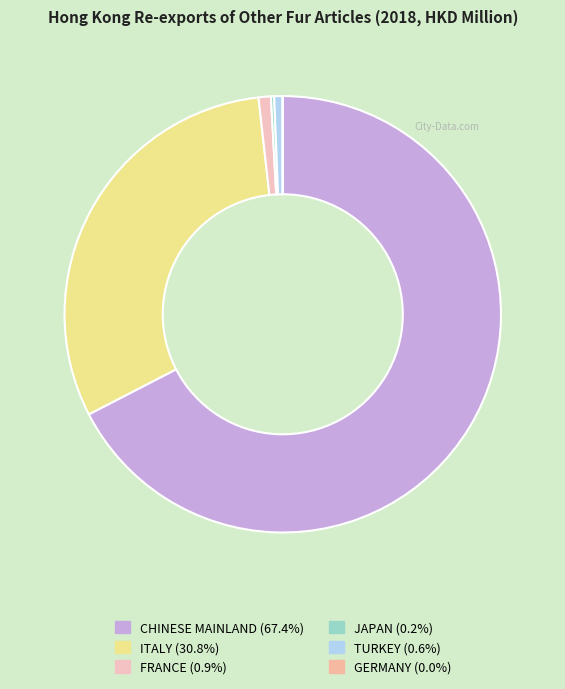

What is the smallest slice in the pie chart?

GERMANY